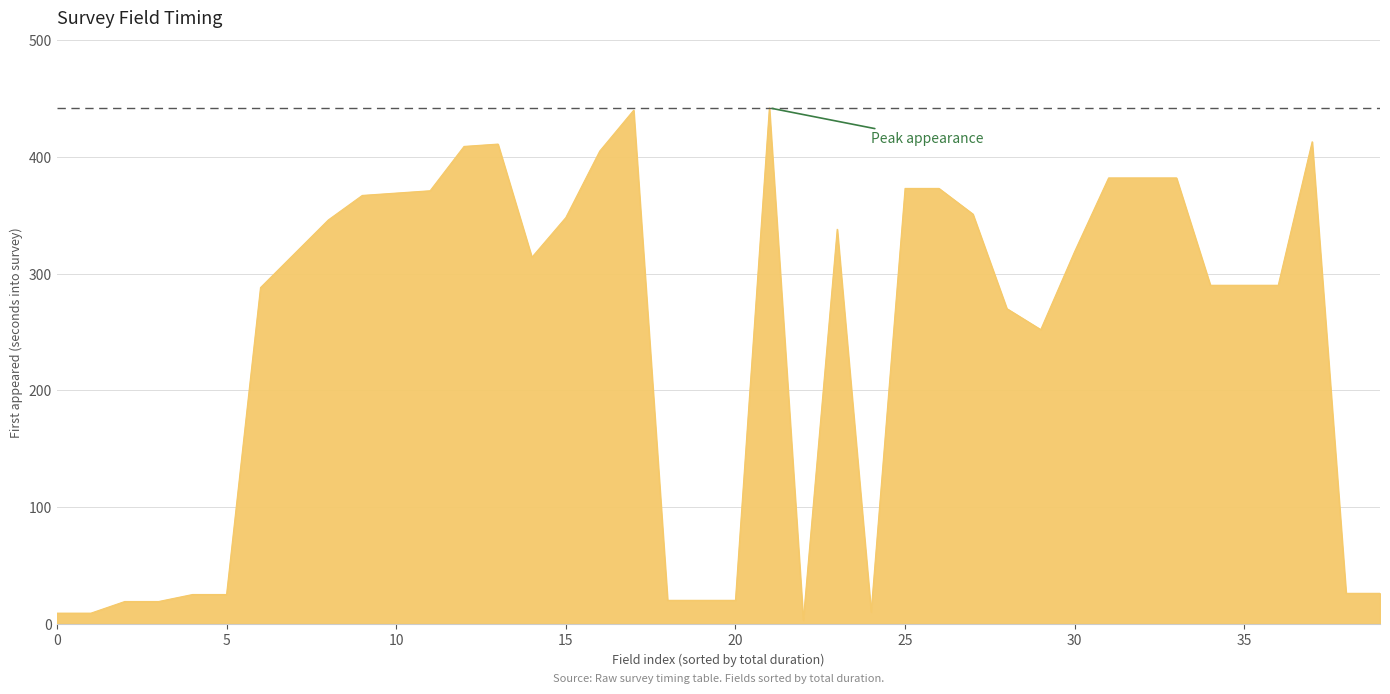

What is the maximum value shown in the chart?

442